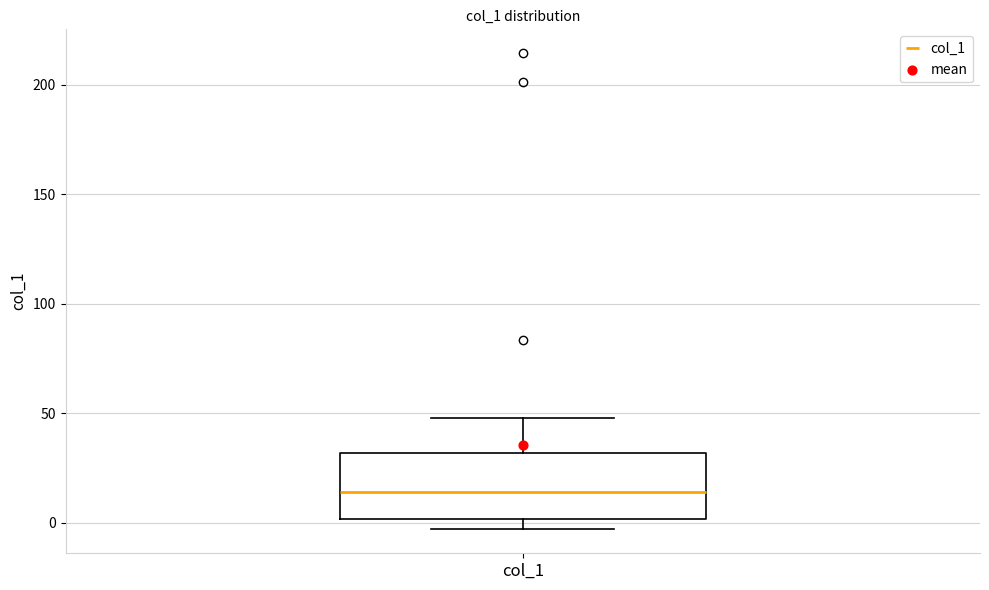

Transcribe this box plot: give where the median line is, the range the box spans, and where the two whiskers end, as read against the y-axis. The values are not printed on the chart, so give them approximately, as read against the axis.

median 15, box 0 to 30, whiskers -5 to 50